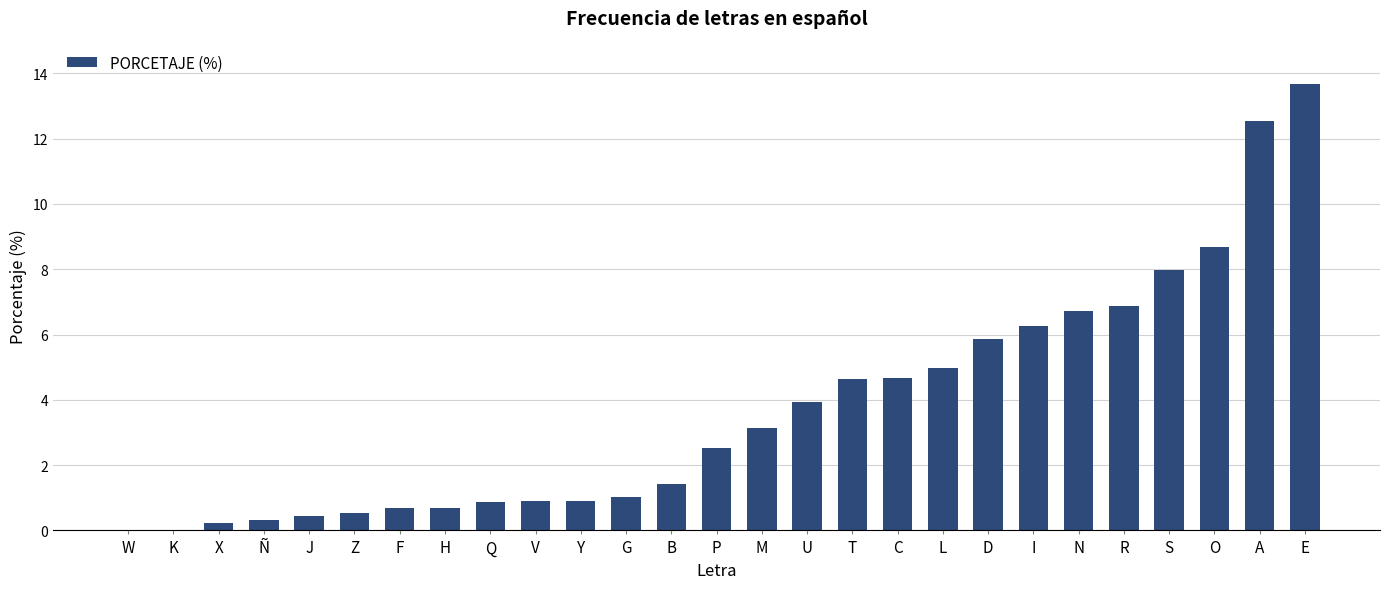

Does the chart contain stacked bars?

No